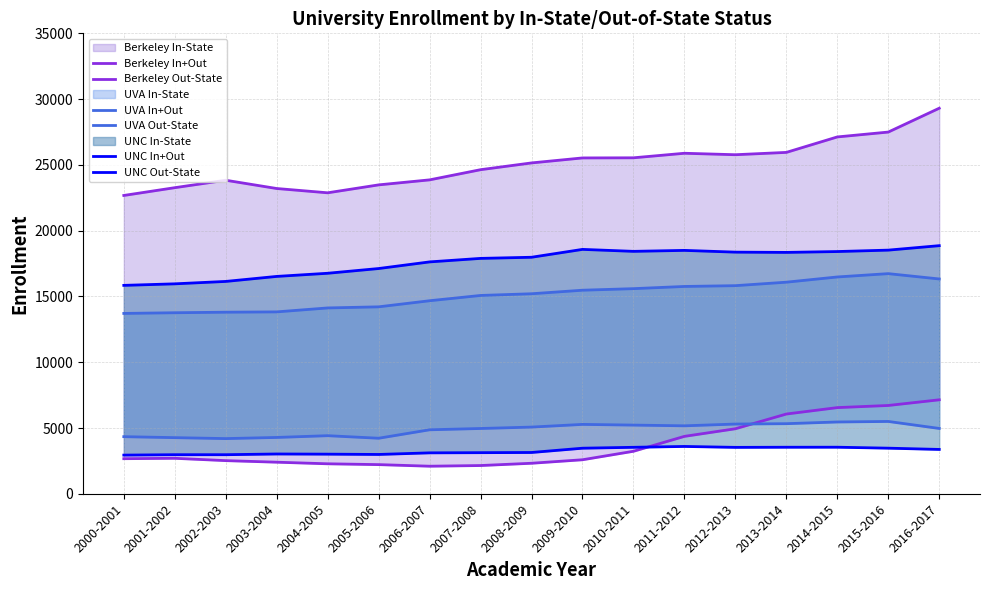

What is the label of the 14th point from the left?

2013-2014